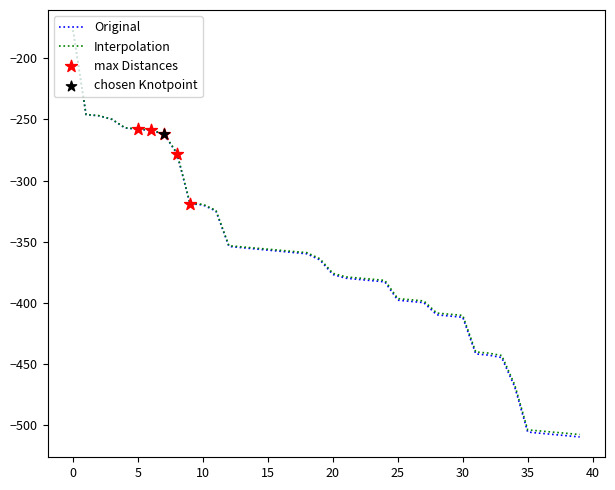

What is the greatest value displayed?

-177.0